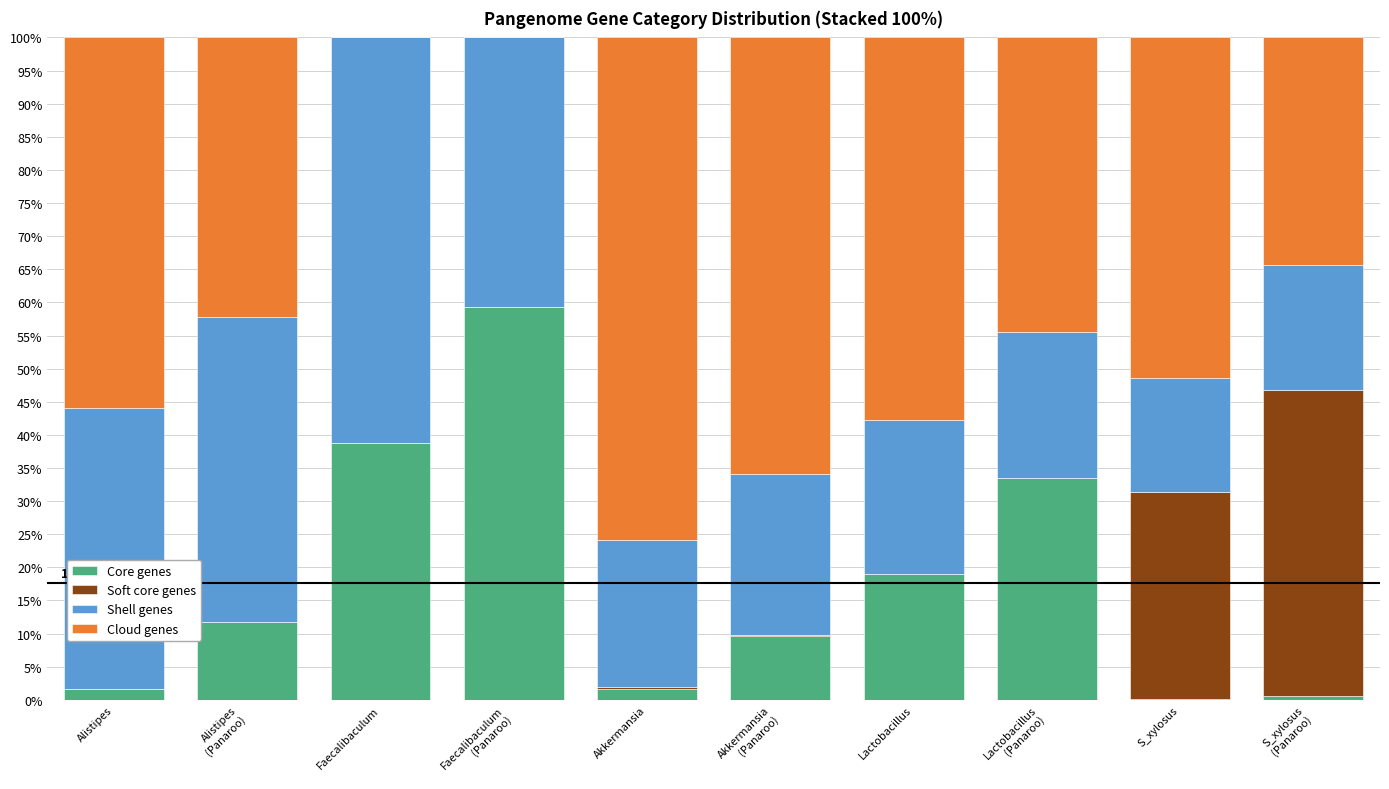

What is the sum of all Core genes values?

176.0